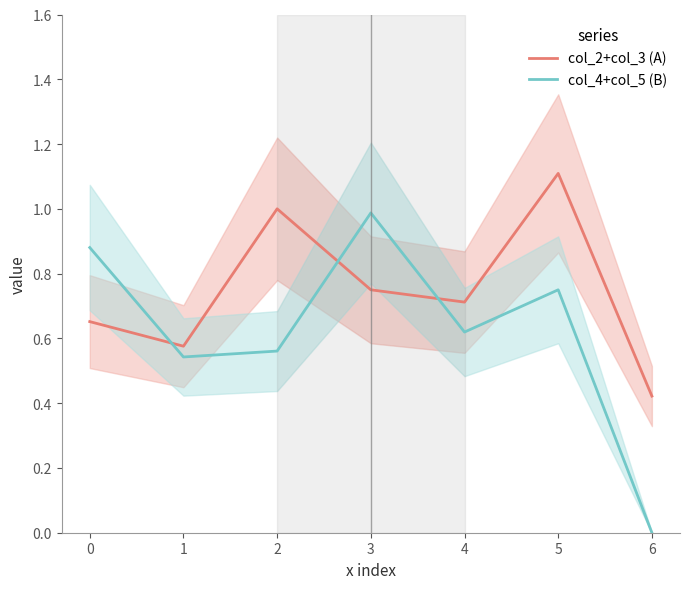

True or false: col_4+col_5 (B) and col_2+col_3 (A) cross at least once.

True